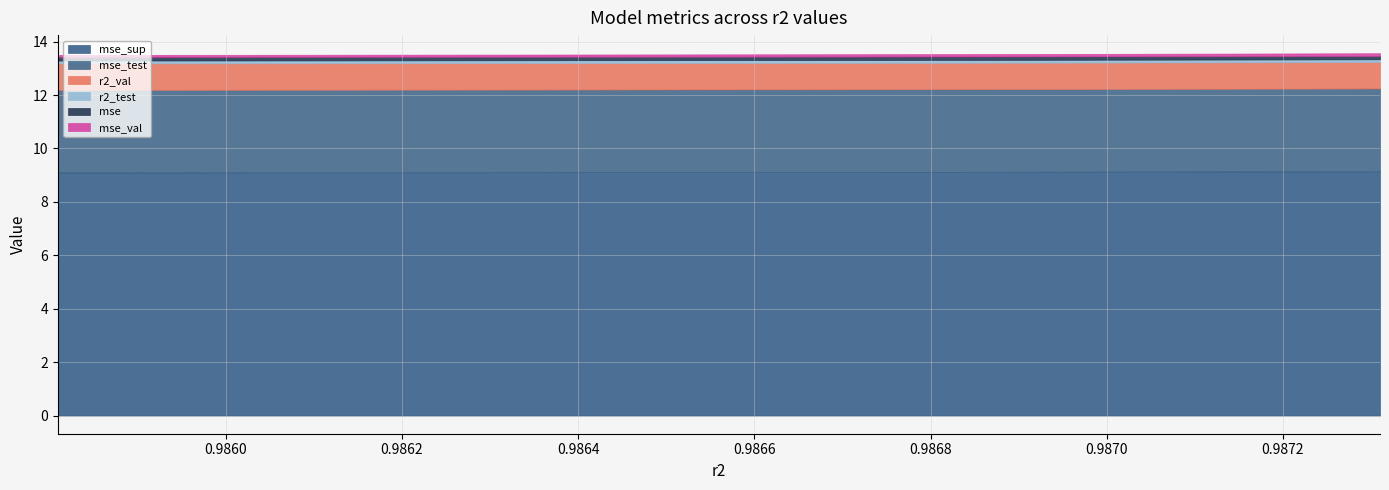

The mse_sup series shows 9.1 at 0.9873101111417121. True or false?

True